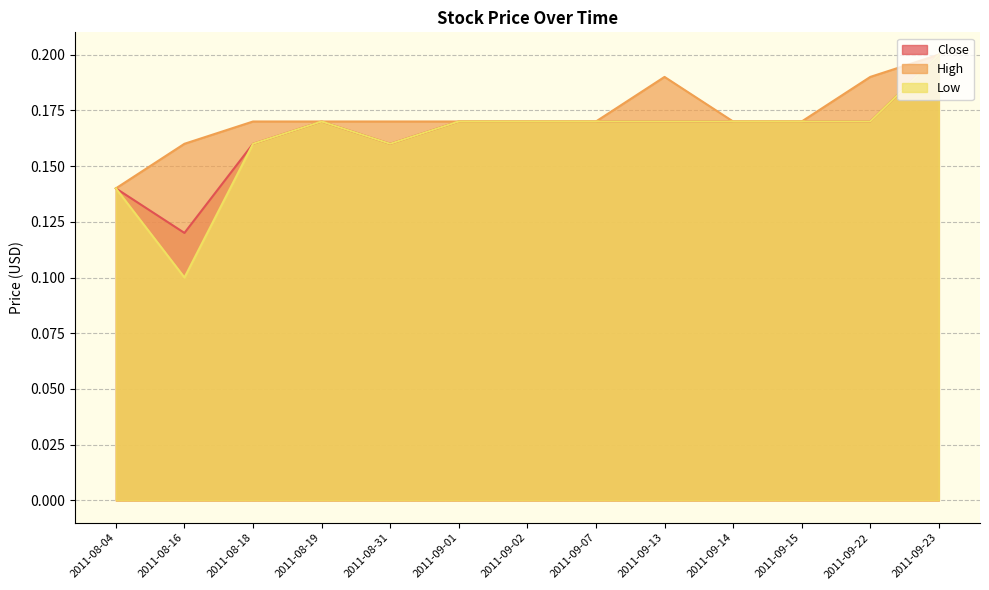

The Low series shows 0.3 at 2011-09-07. True or false?

False